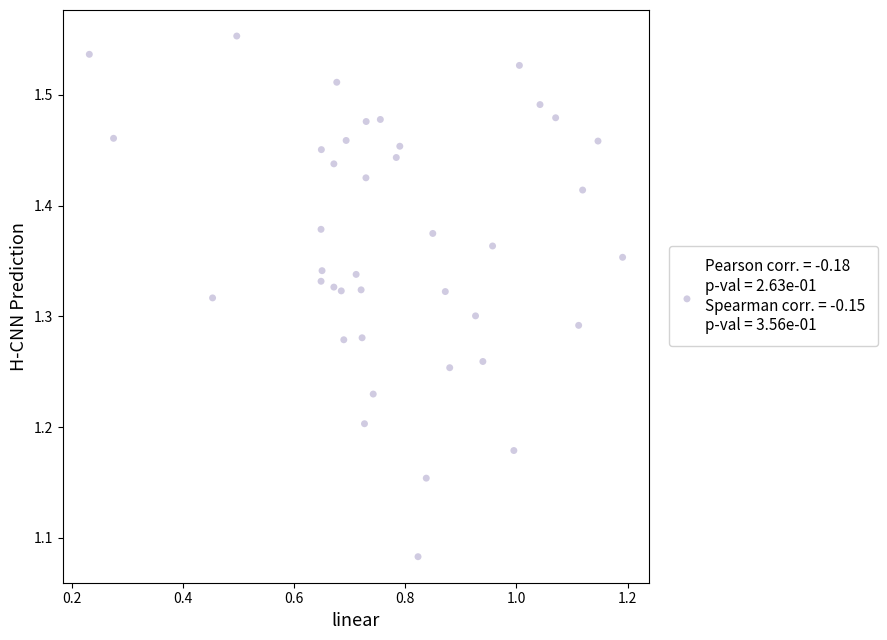

What is the range of X values (max minus min)?

1.0